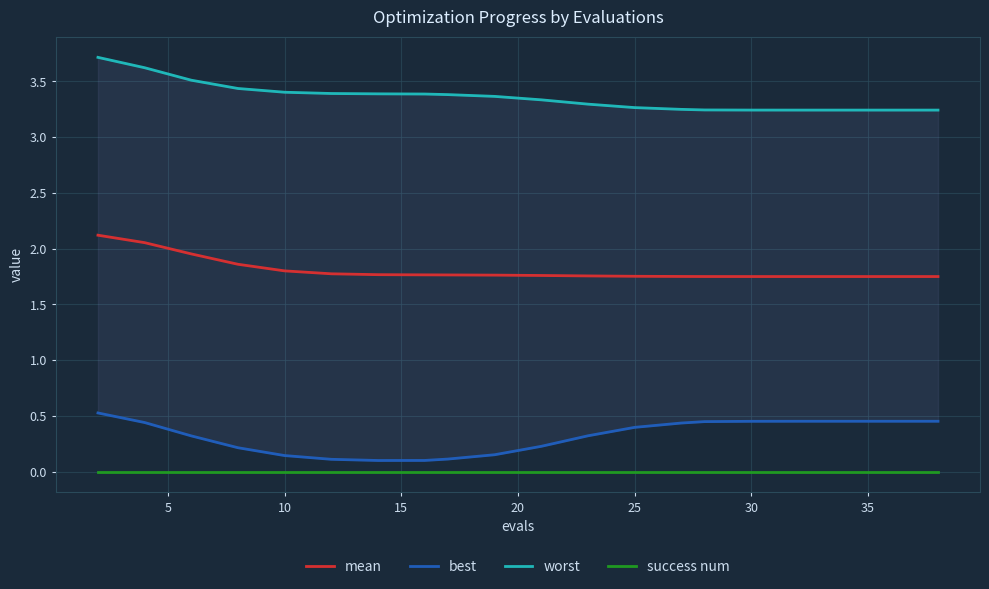

Rank the series by their maximum value, from highest to lowest.

worst, mean, best, success num